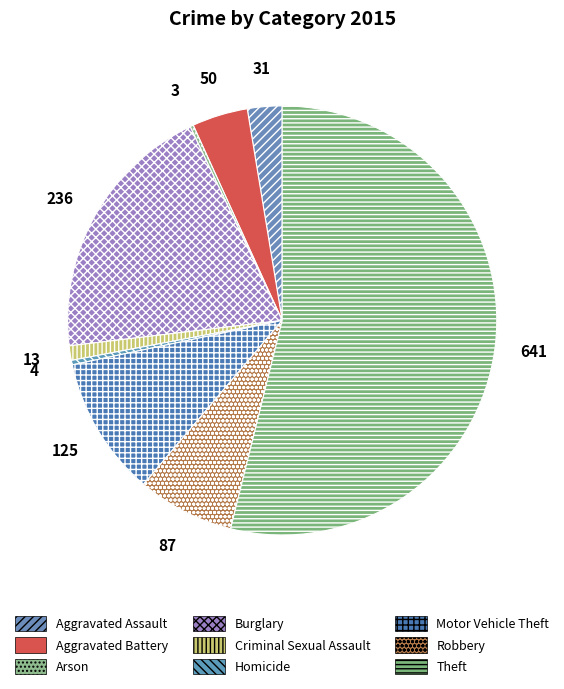

Is it true that Homicide is 0% of the pie?

True